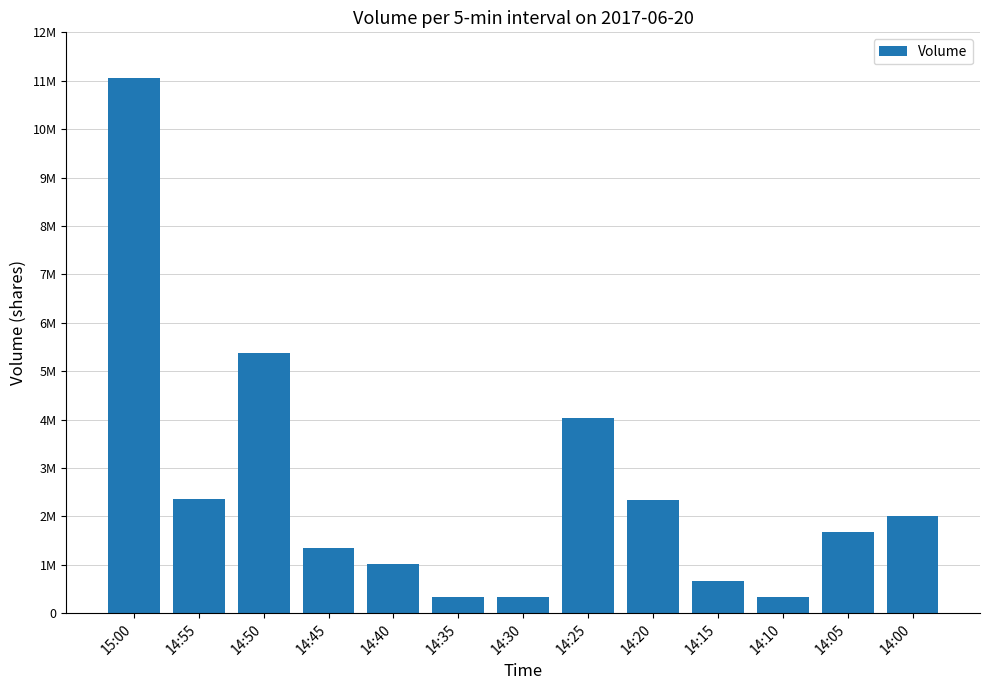

What is the minimum value shown in the chart?

335000